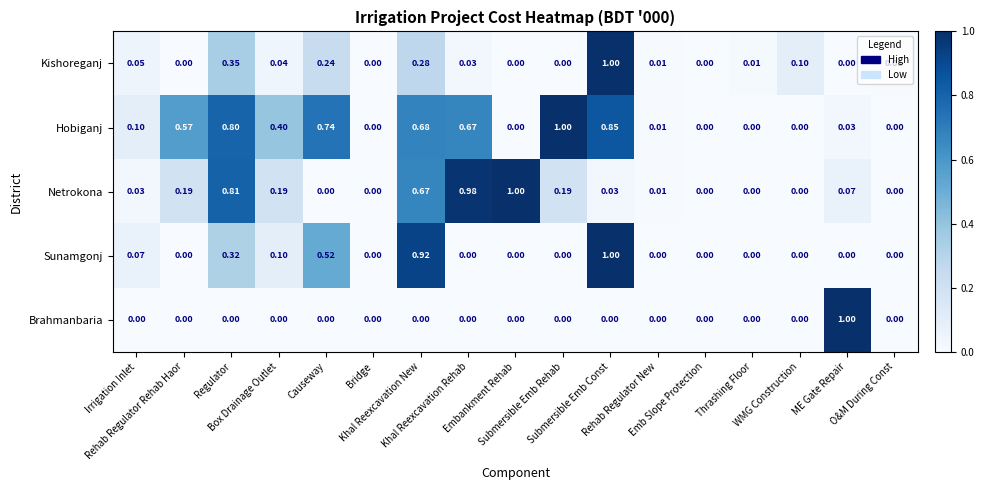

At which category is the sum across all series the highest?

Submersible Emb Const